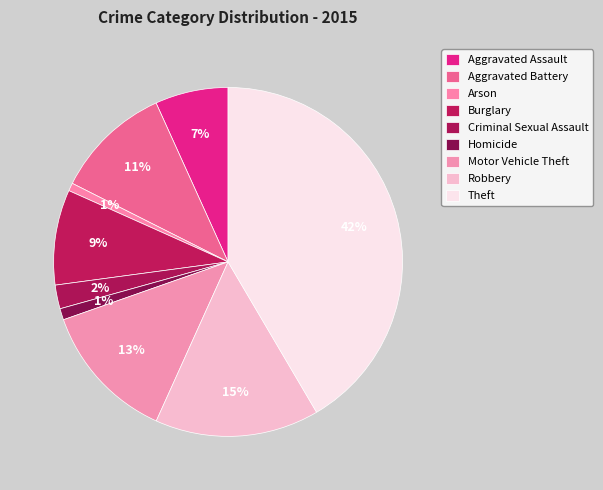

What is the smallest slice in the pie chart?

Arson